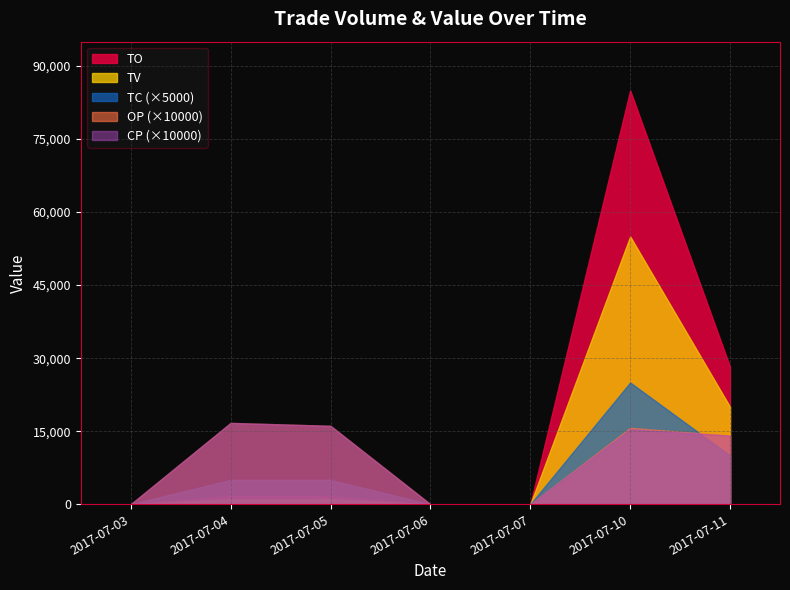

True or false: OP has more than 1 points higher than both neighbors.

True